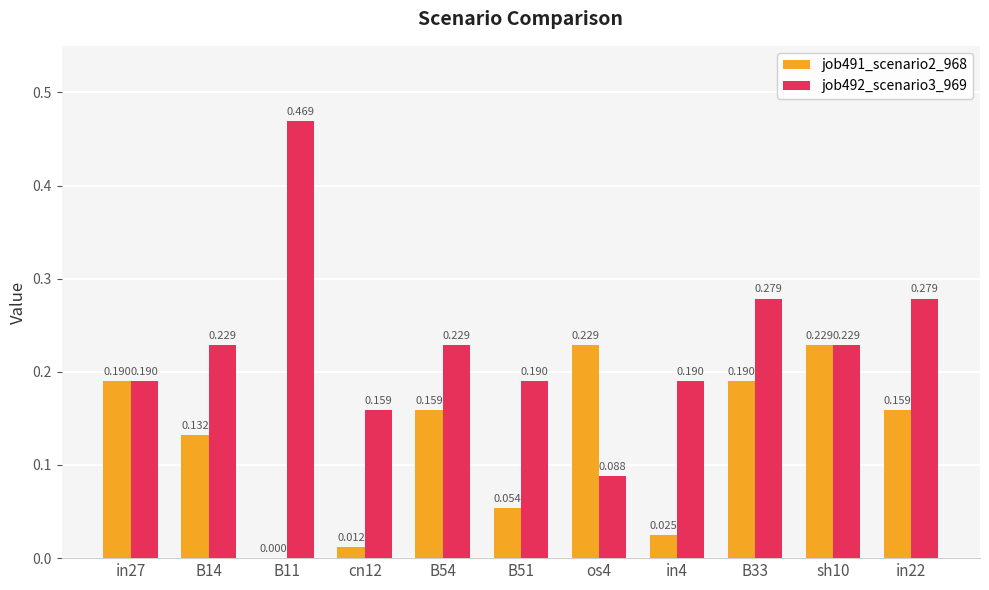

Is the value of job492_scenario3_969 at os4 greater than the value of job491_scenario2_968 at B51?

Yes